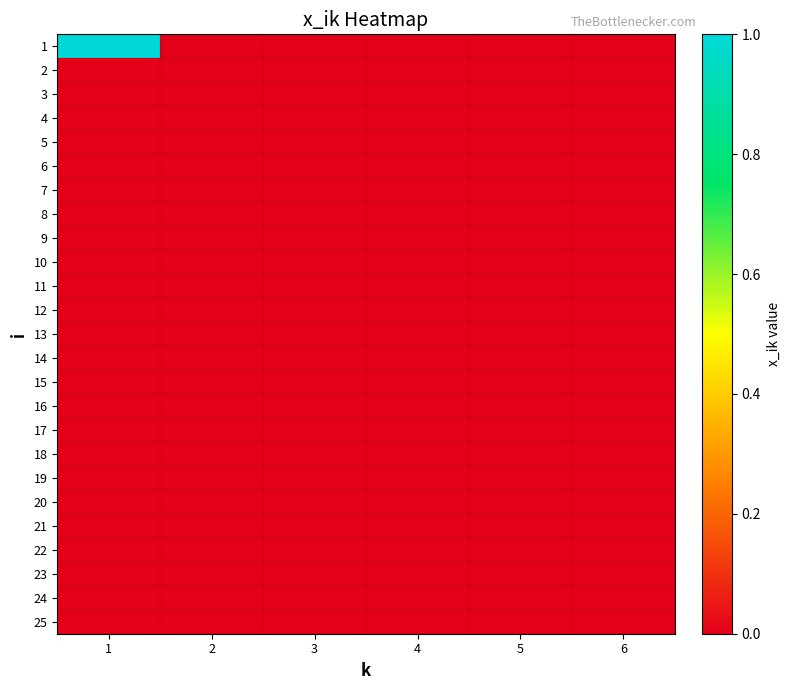

Which category has the lowest value across all series?

2